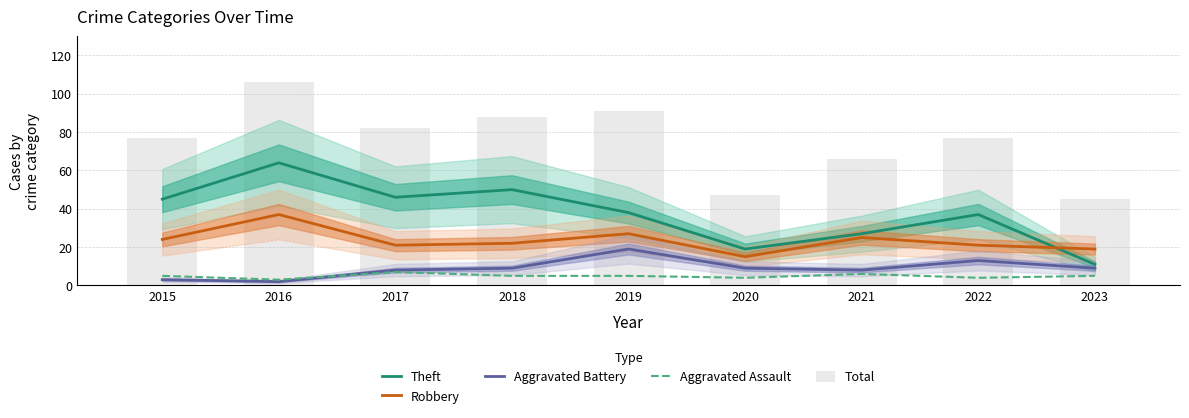

Reading left to right, transcribe all the data shown in this chart.

Theft: 2015=45	2016=64	2017=46	2018=50	2019=38	2020=19	2021=27	2022=37	2023=11
Robbery: 2015=24	2016=37	2017=21	2018=22	2019=27	2020=15	2021=25	2022=21	2023=19
Aggravated Battery: 2015=3	2016=2	2017=8	2018=9	2019=19	2020=9	2021=8	2022=13	2023=9
Aggravated Assault: 2015=5	2016=3	2017=7	2018=5	2019=5	2020=4	2021=6	2022=4	2023=5
Total: 2015=77	2016=106	2017=82	2018=88	2019=91	2020=47	2021=66	2022=77	2023=45